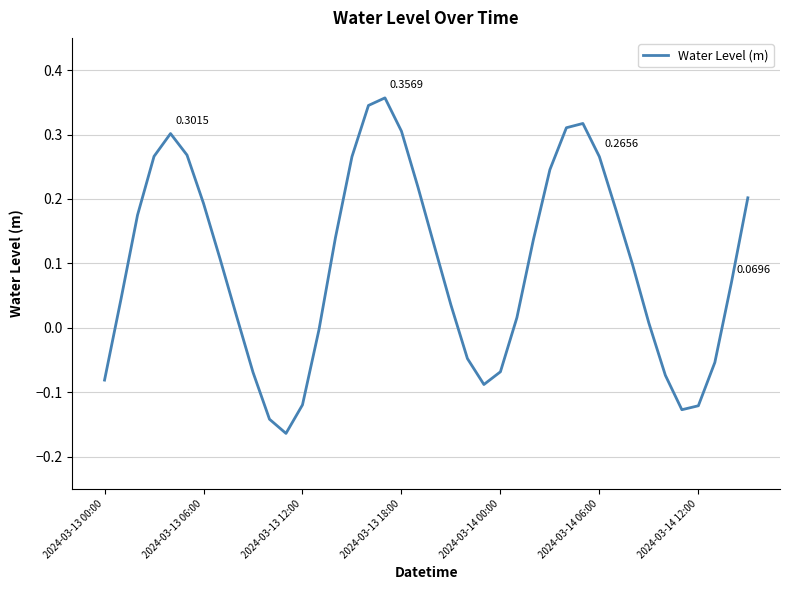

What is the difference between the second highest and minimum values?

0.5